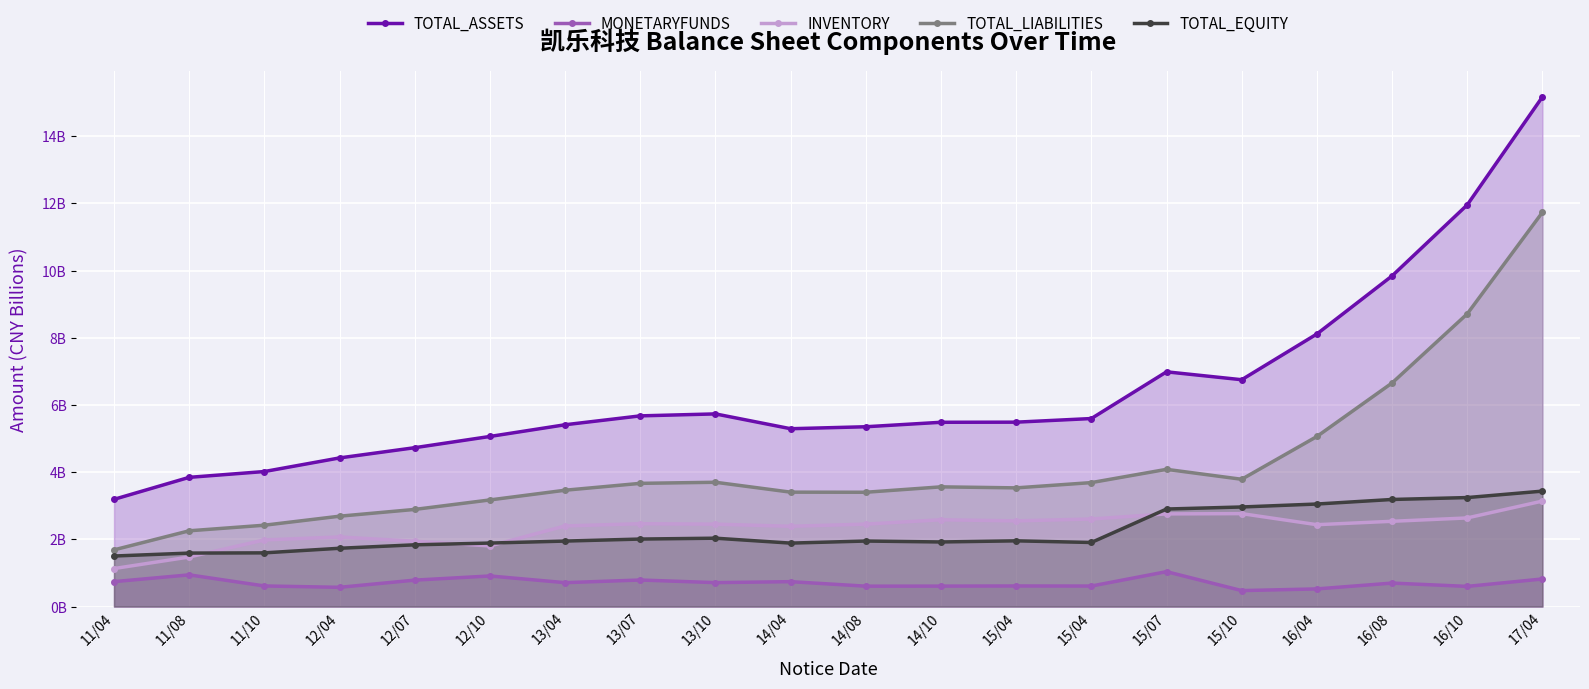

What is the sum of the MONETARYFUNDS values at 15/10 and 12/07?

1.3